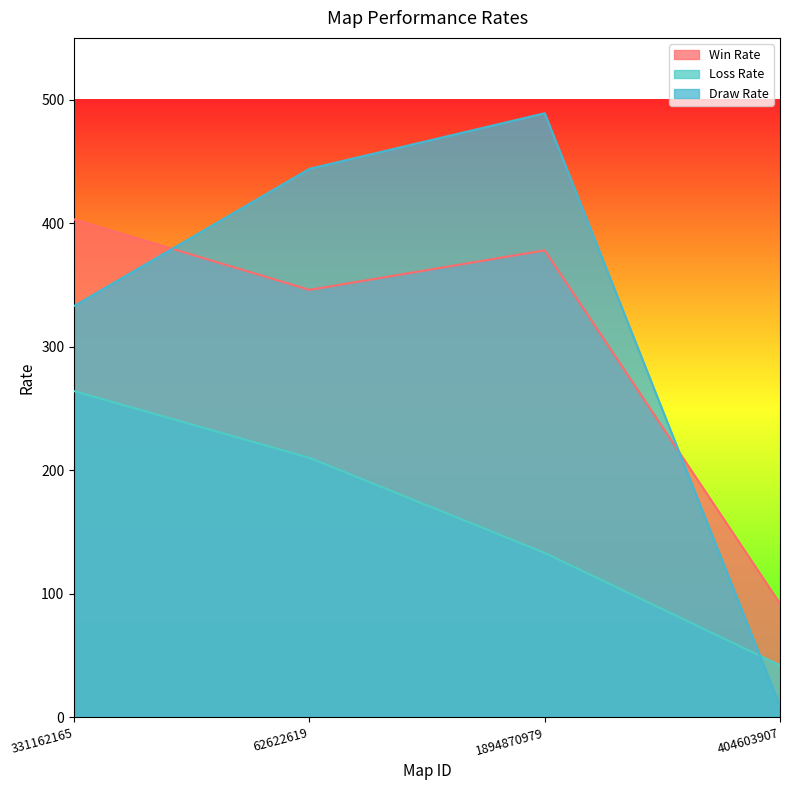

At how many categories does at least one series exceed 10?

4